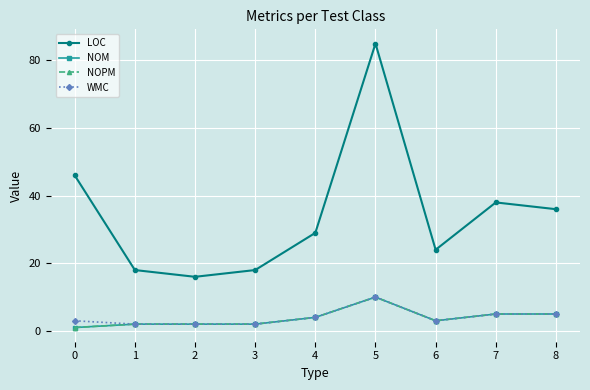

Reading left to right, list all the values displayed in this chart.

LOC: 46	18	16	18	29	85	24	38	36
NOM: 1	2	2	2	4	10	3	5	5
NOPM: 1	2	2	2	4	10	3	5	5
WMC: 3	2	2	2	4	10	3	5	5